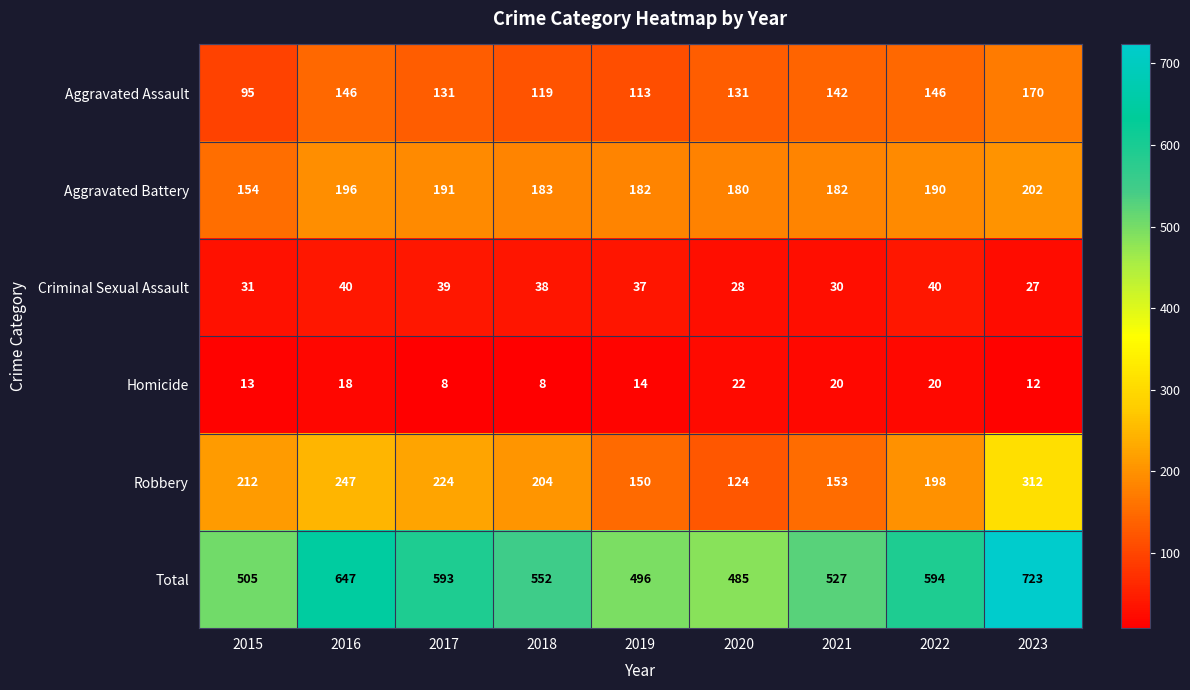

What is the minimum value shown in the chart?

8